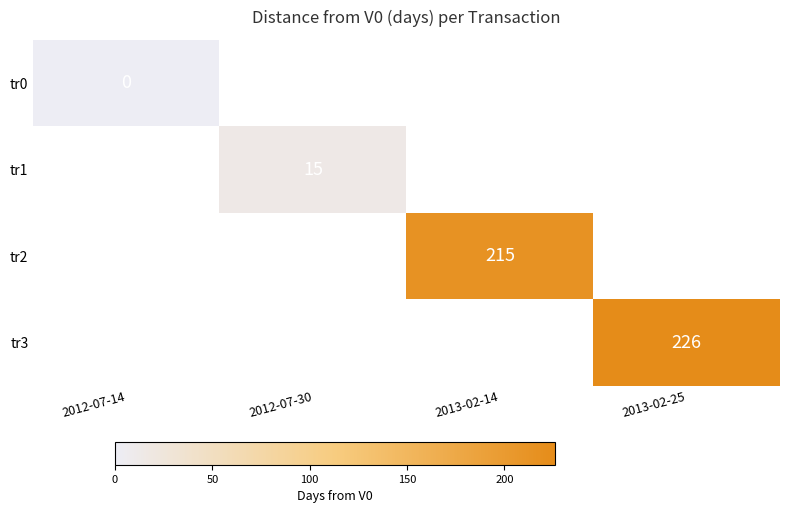

Between 2013-02-14 and 2013-02-25, which is larger?

2013-02-25